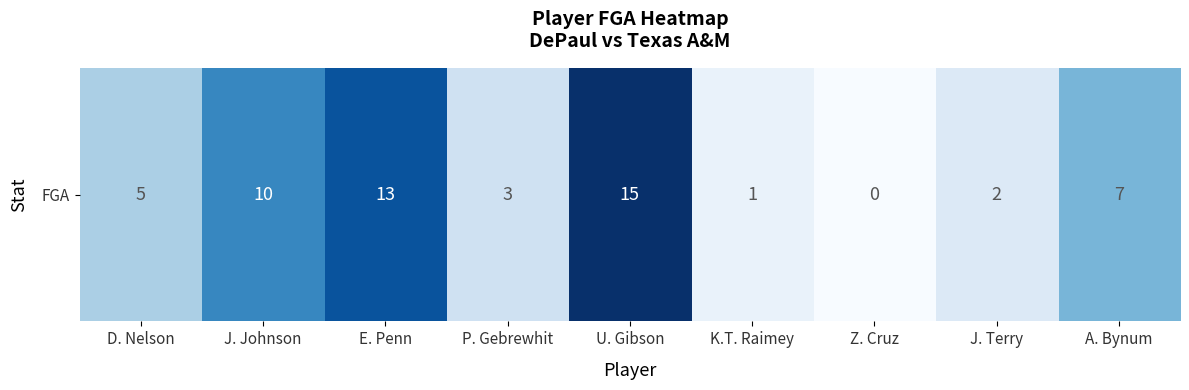

The value at D. Nelson is 5. True or false?

True